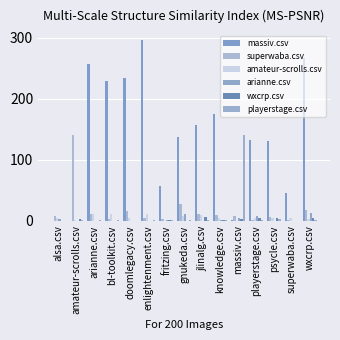

The value of superwaba.csv at arianne.csv is 7. True or false?

False